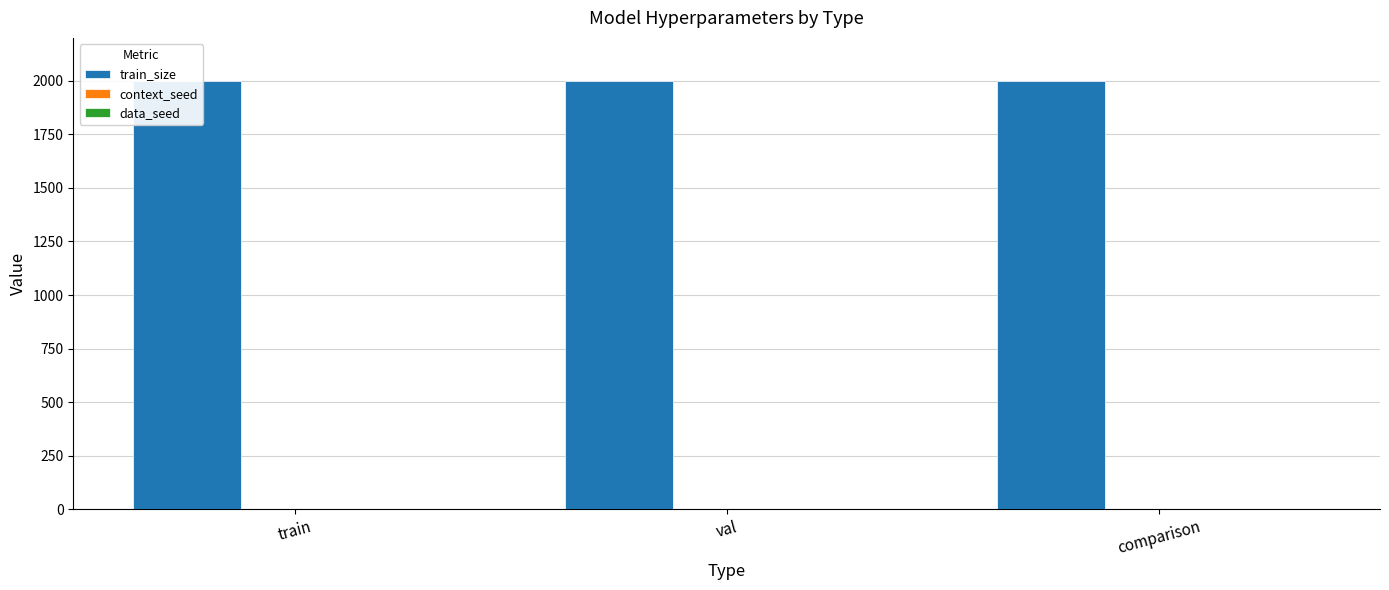

Rank the series at val from highest to lowest value.

train_size, context_seed, data_seed